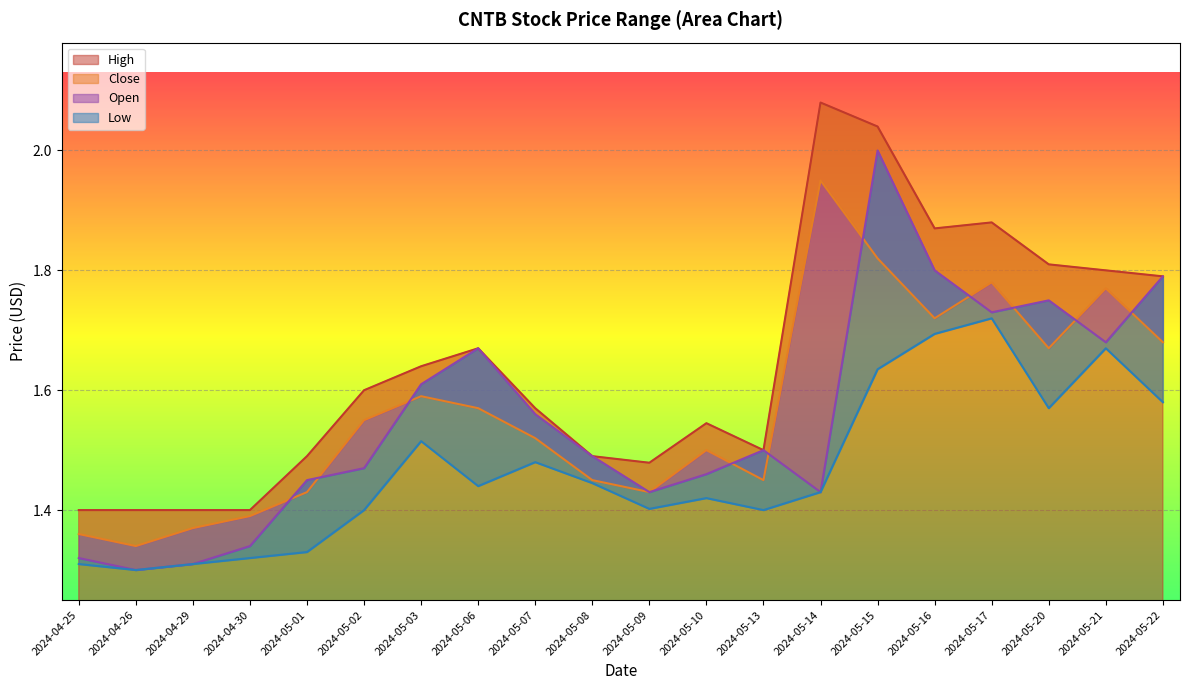

Which has a higher value, 2024-05-20 or 2024-05-10?

2024-05-20